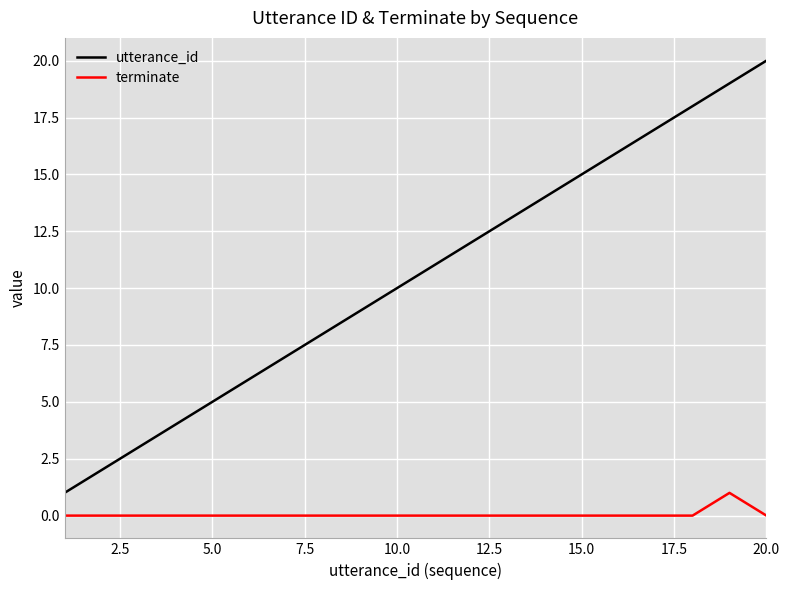

List the series in order of their overall mean, highest first.

utterance_id, terminate